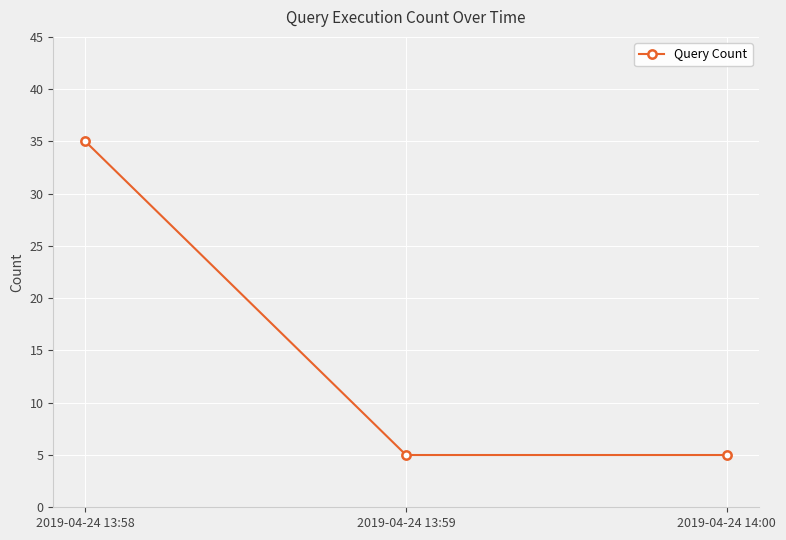

Reading left to right, transcribe all the data shown in this chart.

2019-04-24 13:58=35	2019-04-24 13:59=5	2019-04-24 14:00=5